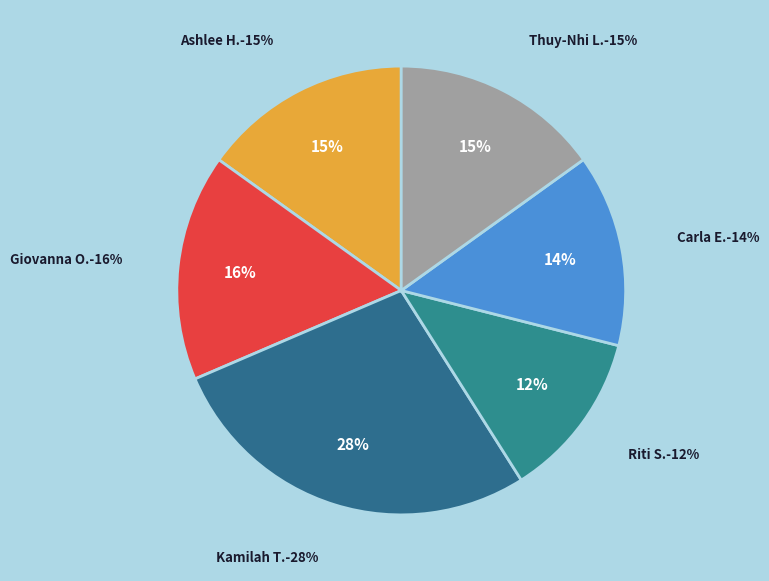

True or false: Ashlee Hafenbrack accounts for 26% of the total.

False